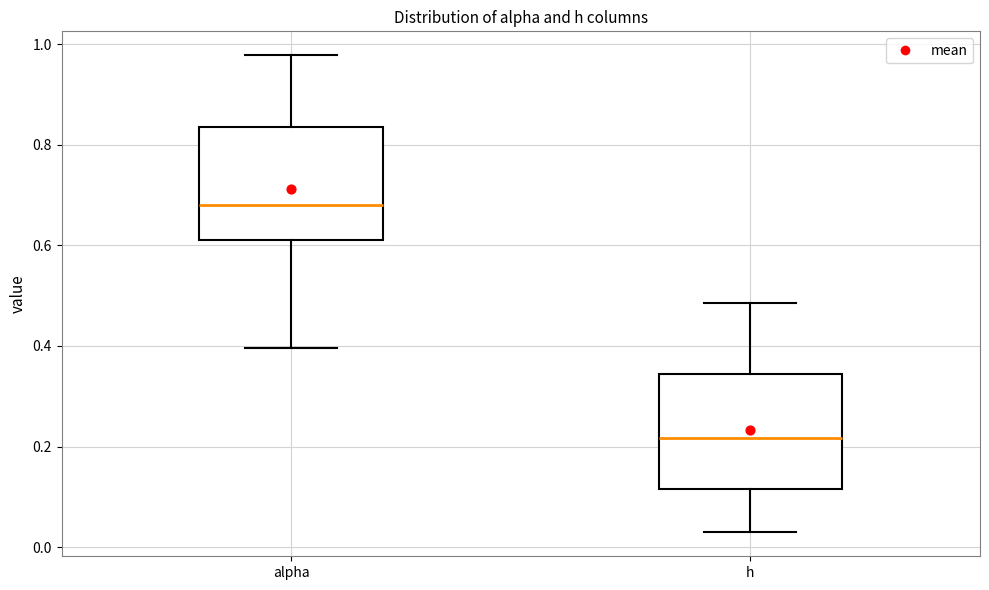

Reading left to right, read every box against the y-axis: the position of its median line, the range the box covers, and the ends of its whiskers. The values are not printed on the chart, so give them approximately, as read against the axis.

alpha: median 0.68, box 0.62 to 0.84, whiskers 0.40 to 0.98
h: median 0.22, box 0.12 to 0.34, whiskers 0.02 to 0.48